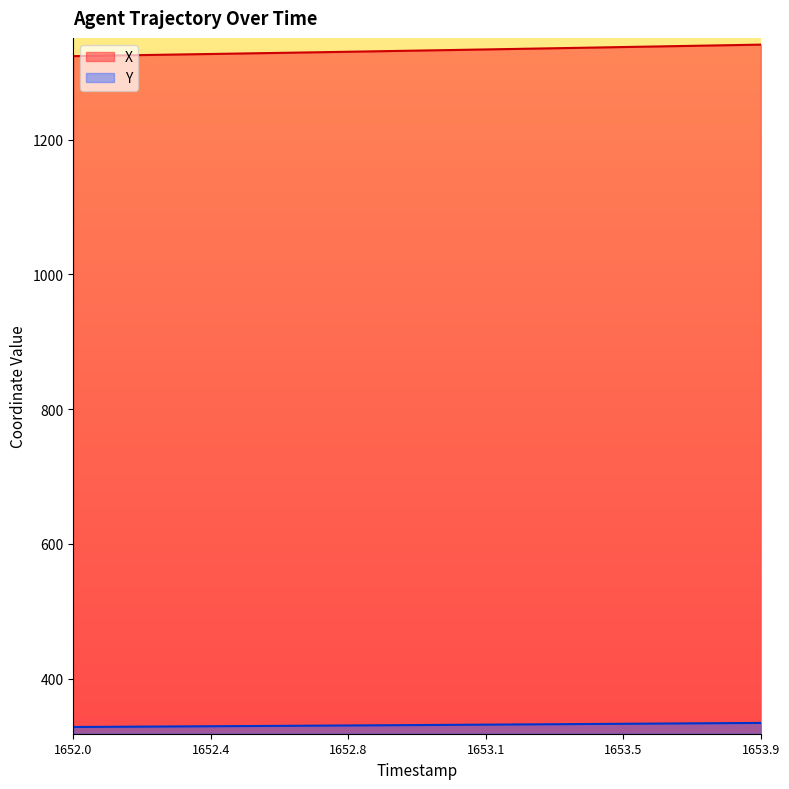

At how many categories does at least one series exceed 423?

20